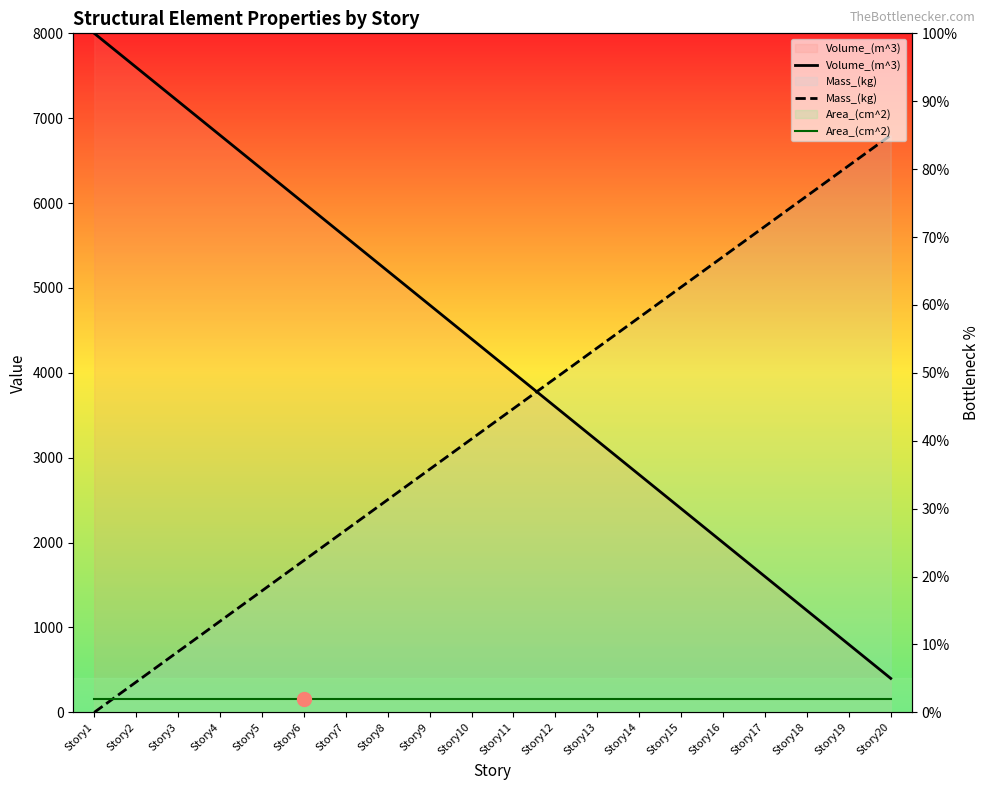

At which category is the sum across all series the highest?

Story1